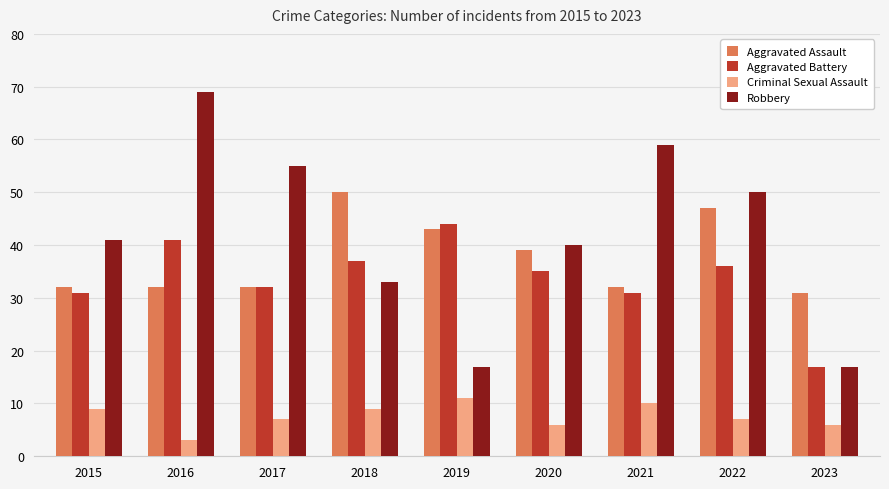

What is the value of the Criminal Sexual Assault bar at the 6th from the left?

6